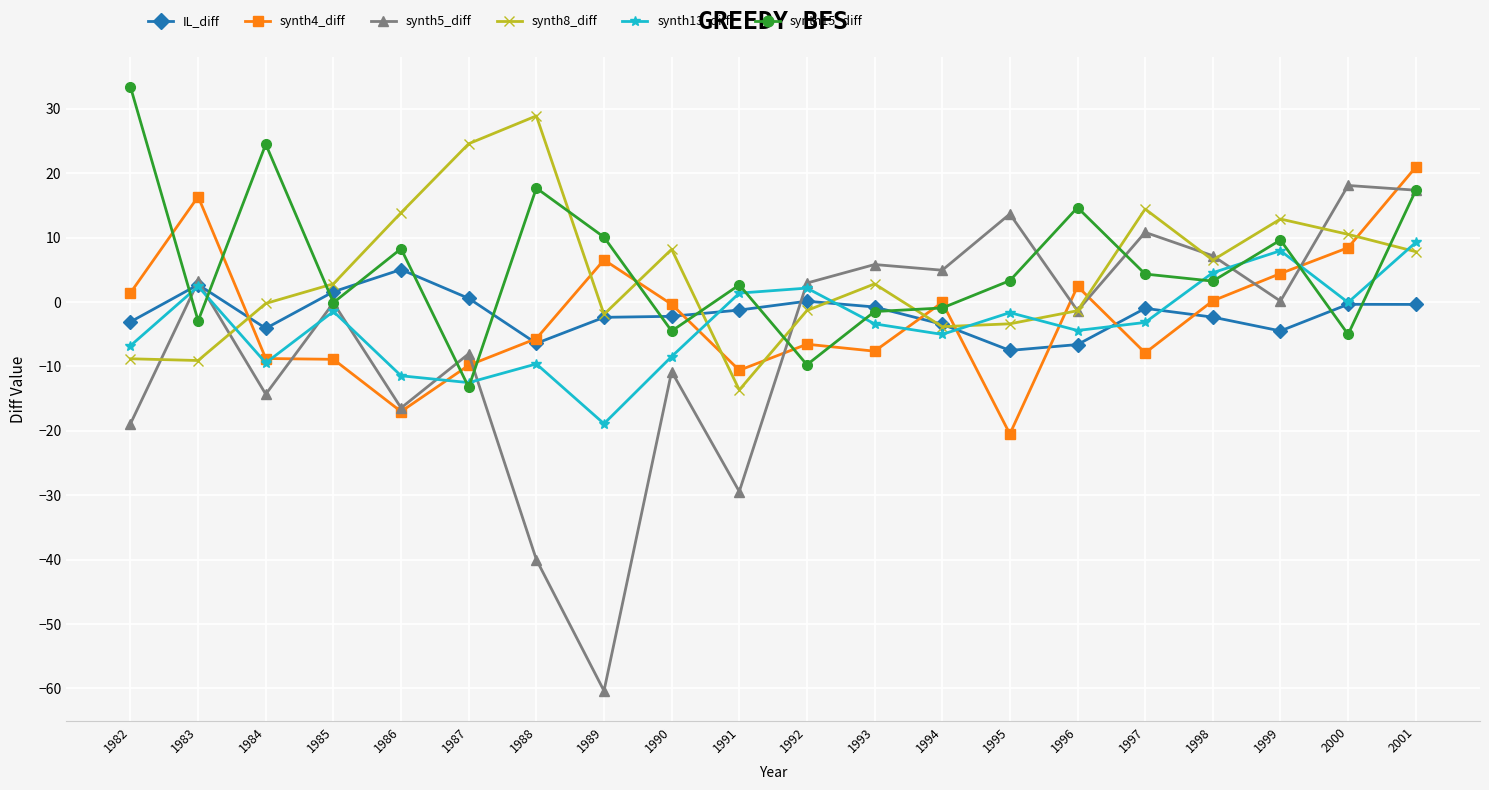

Rank the series by their maximum value, from highest to lowest.

synth15_diff, synth8_diff, synth4_diff, synth5_diff, synth13_diff, IL_diff